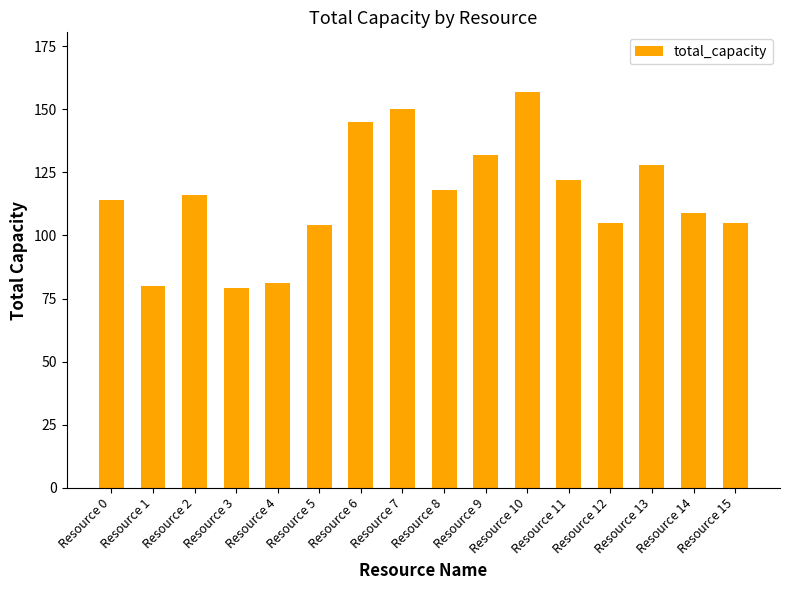

Count the number of categories in the chart.

16